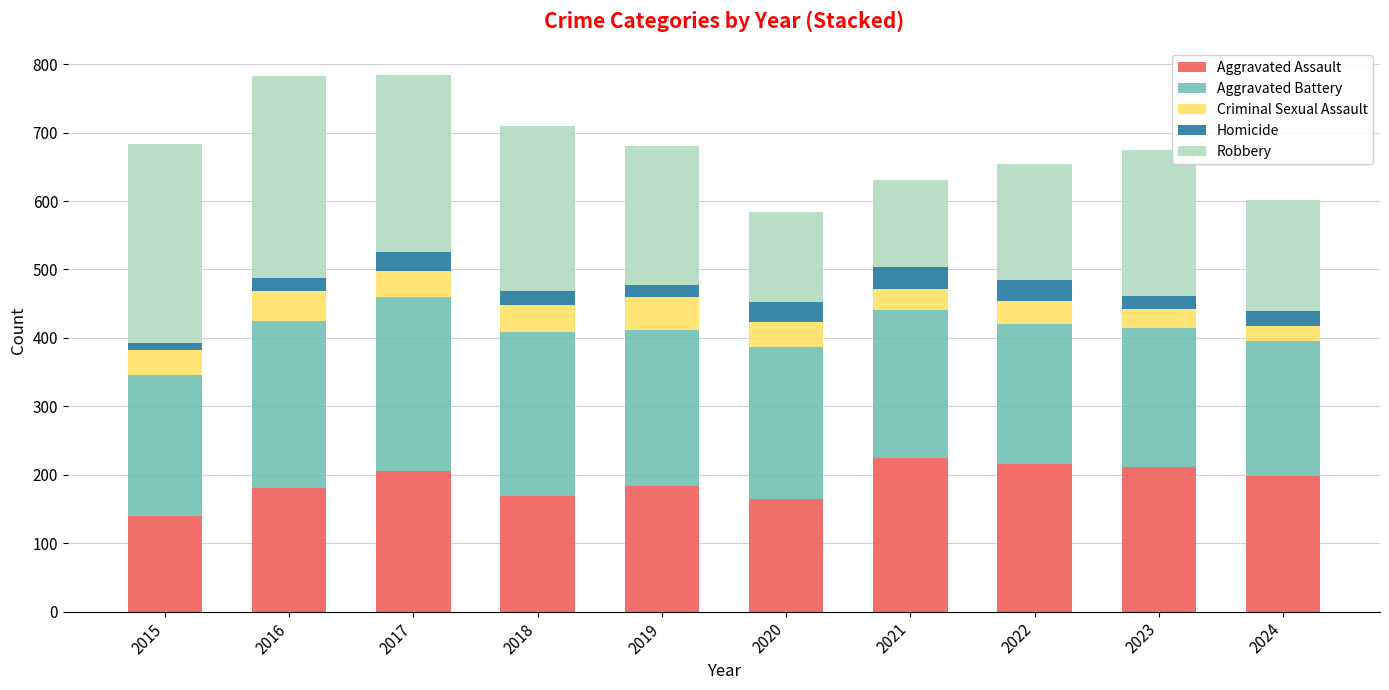

What is the total value across all series at 2022?

654